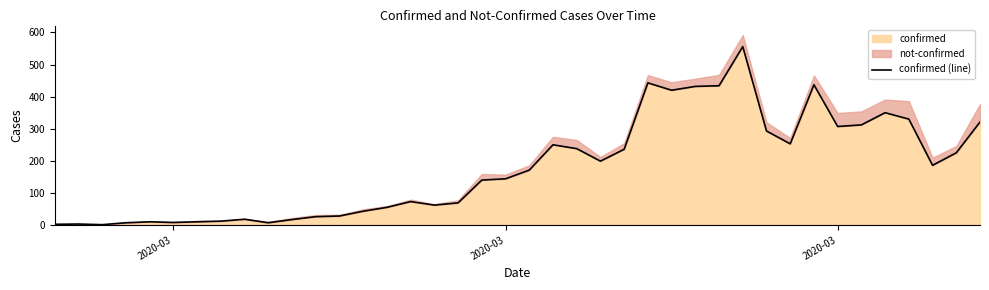

The value at 30 is 173. True or false?

False